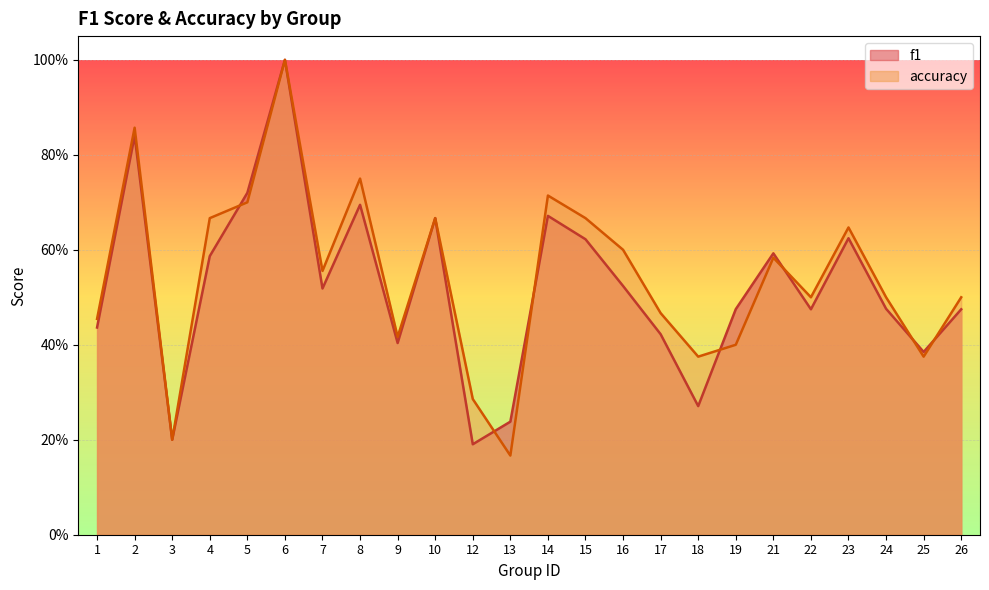

Does the chart display data point markers on the line(s)?

No